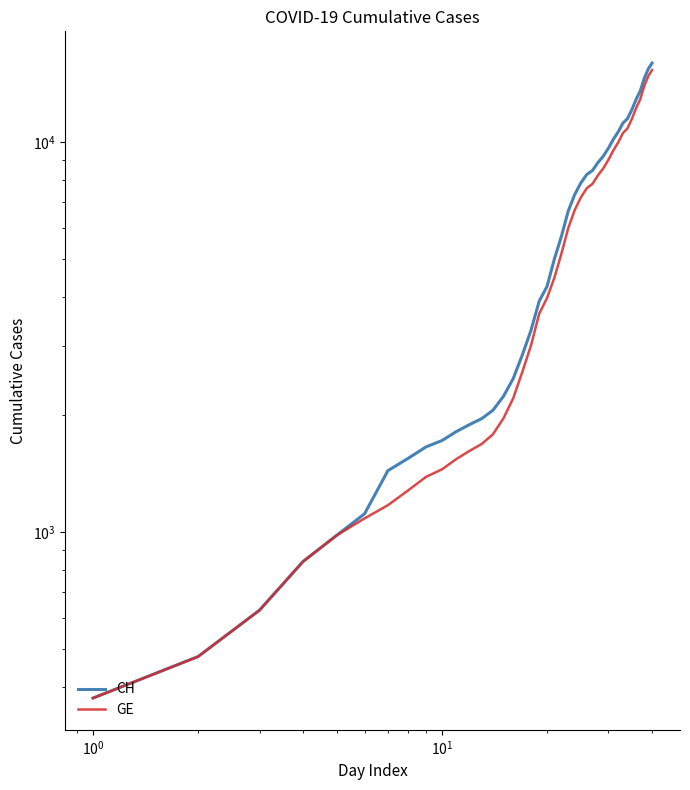

How many data points in GE are above 4485?

19